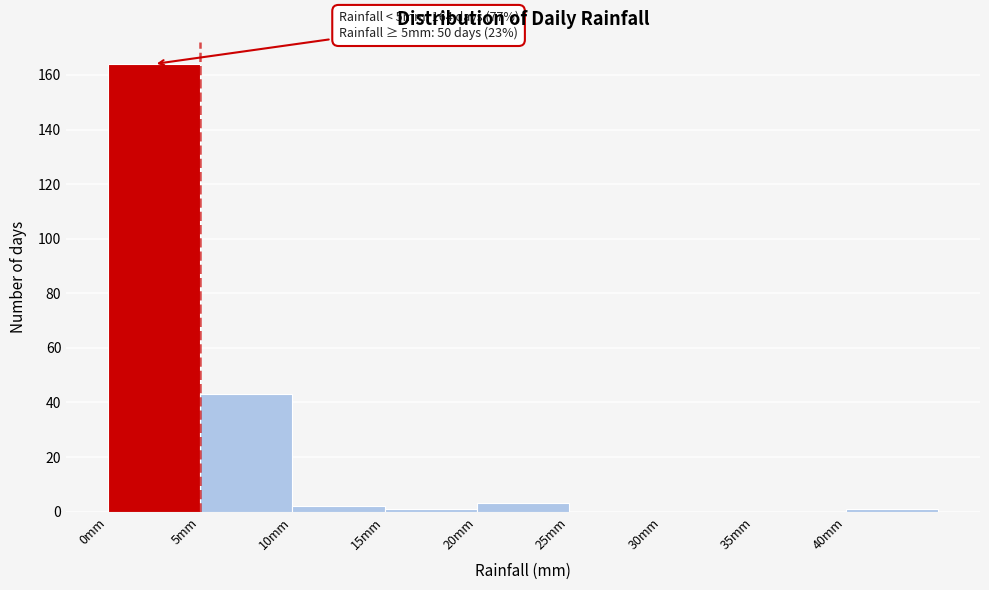

Which range on the x-axis has the tallest bar?

0 to 5